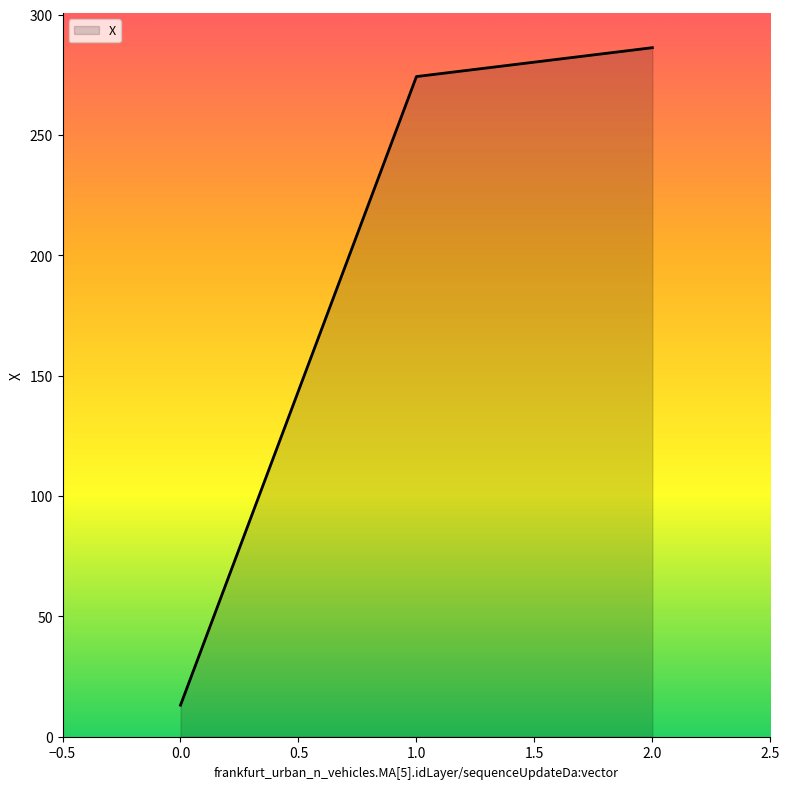

Rank the categories by value from highest to lowest.

2.0, 1.0, 0.0